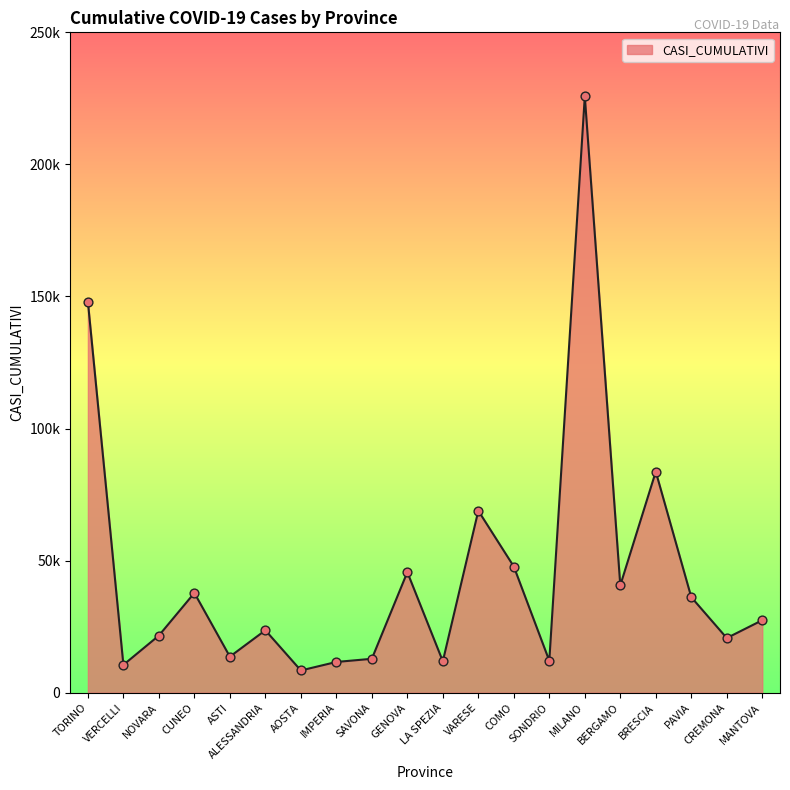

What is the change in value from ASTI to SAVONA?

-815